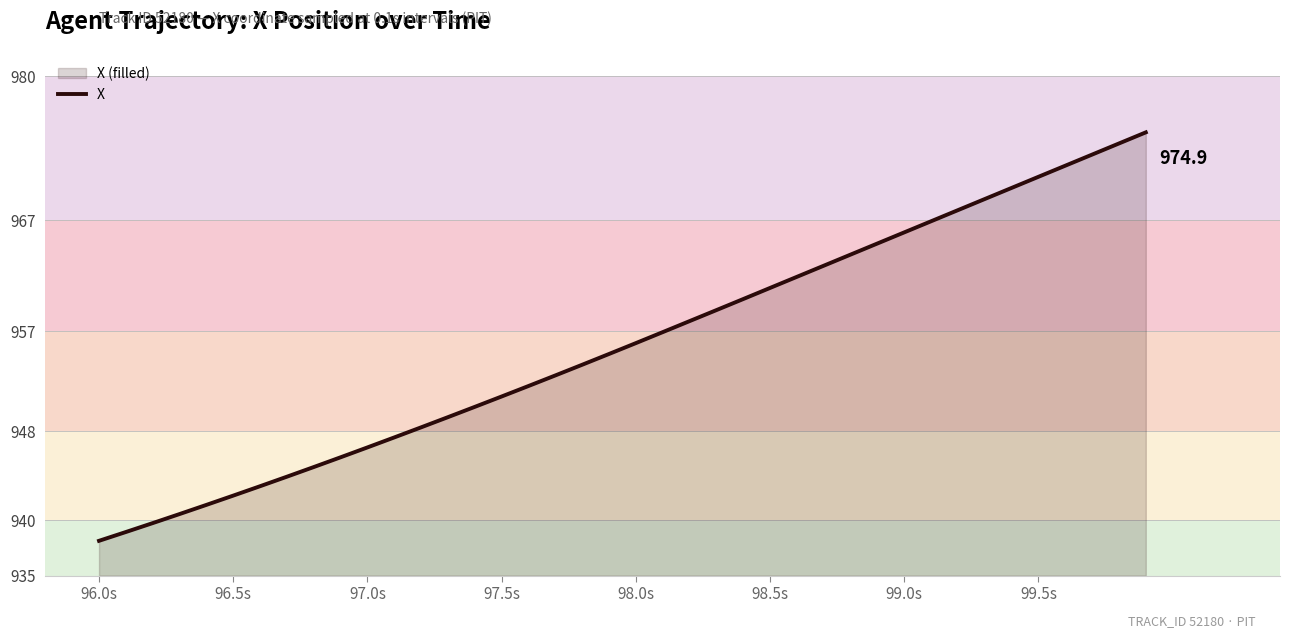

Which has a higher value, 98.0s or 96.5s?

98.0s